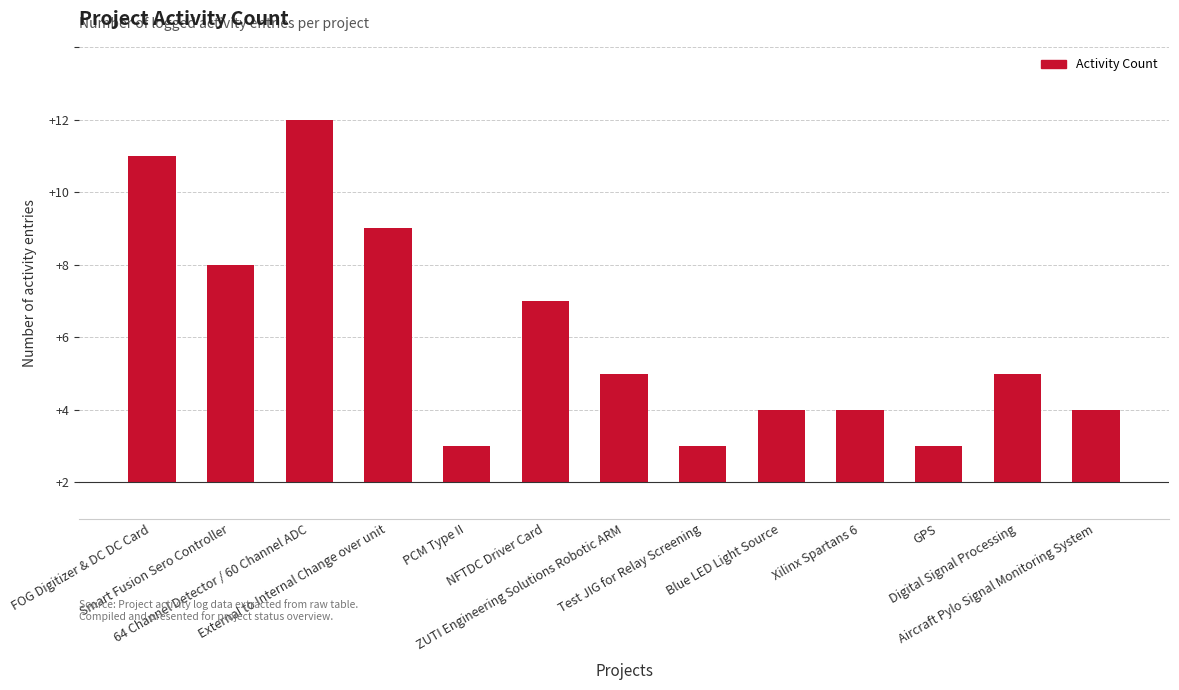

List the labels in order of value, smallest first.

PCM Type II, Test JIG for Relay Screening, GPS, Blue LED Light Source, Xilinx Spartans 6, Aircraft Pylo Signal Monitoring System, ZUTI Engineering Solutions Robotic ARM, Digital Signal Processing, NFTDC Driver Card, Smart Fusion Sero Controller, External to Internal Change over unit, FOG Digitizer & DC DC Card, 64 Channel Detector / 60 Channel ADC